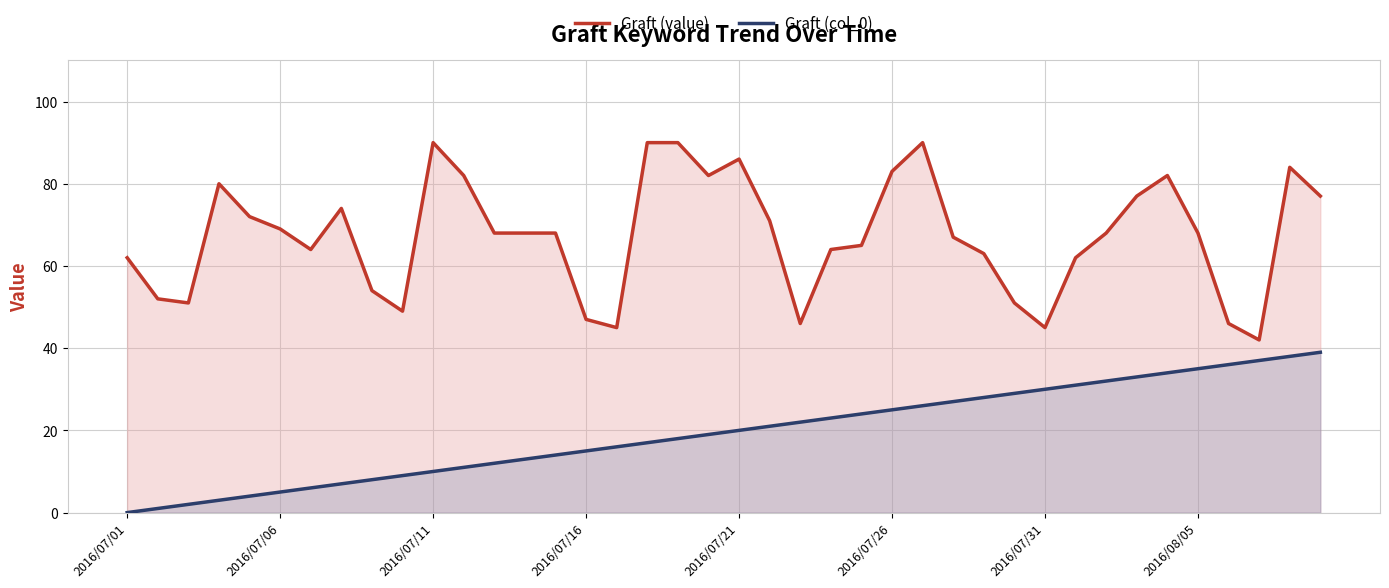

Which series has the largest total across all categories?

Graft (value)